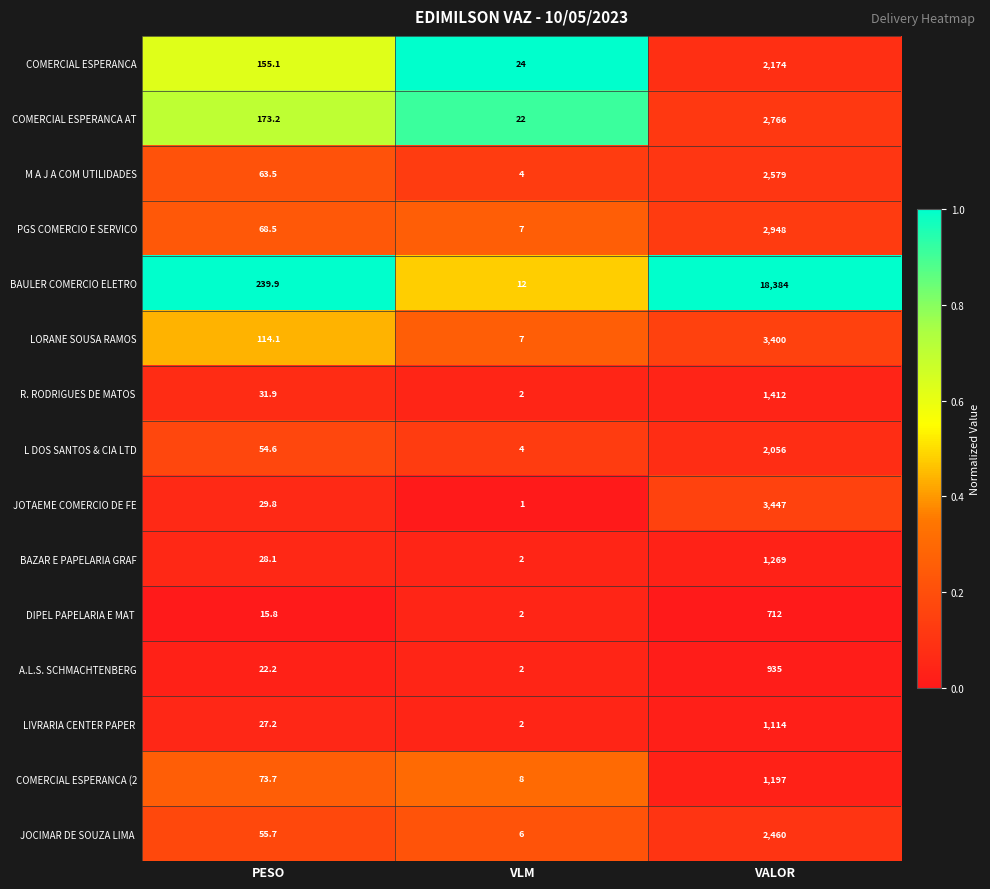

At which category does the chart reach its peak across all series?

VALOR